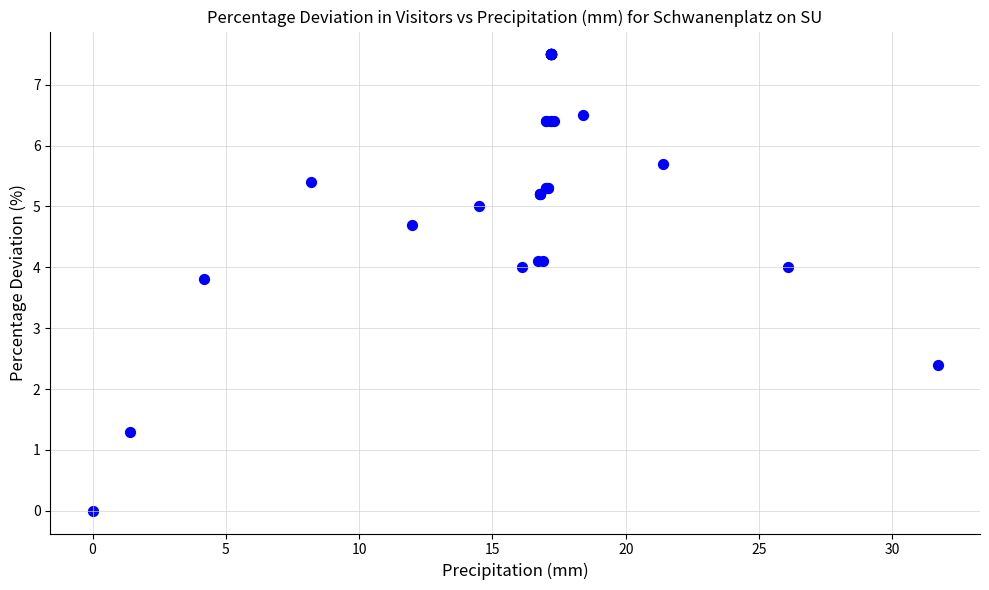

What Y value in the scatter plot is closest to 3?

2.4